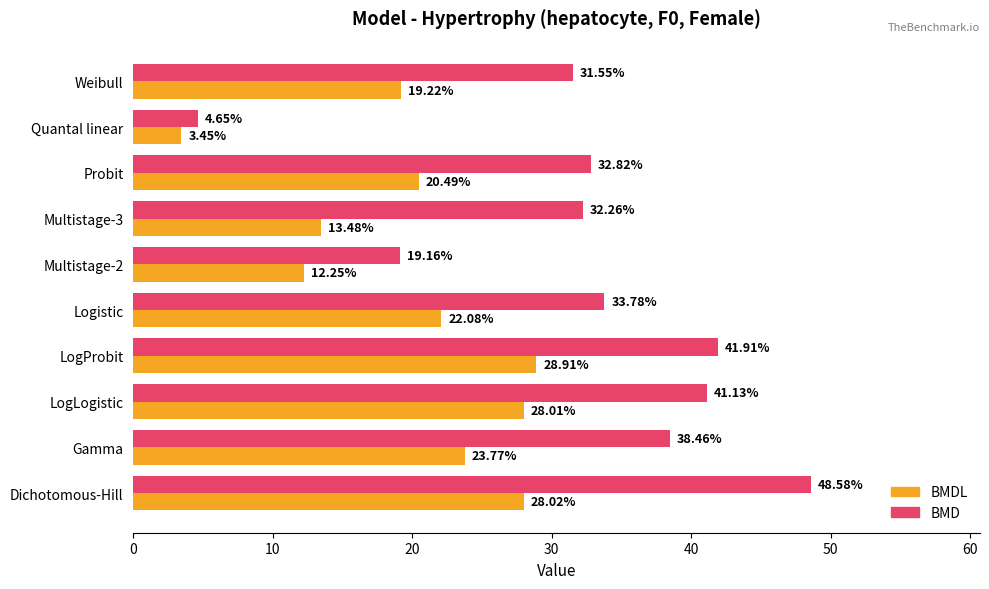

Rank the categories by BMDL value from lowest to highest.

Quantal linear, Multistage-2, Multistage-3, Weibull, Probit, Logistic, Gamma, LogLogistic, Dichotomous-Hill, LogProbit